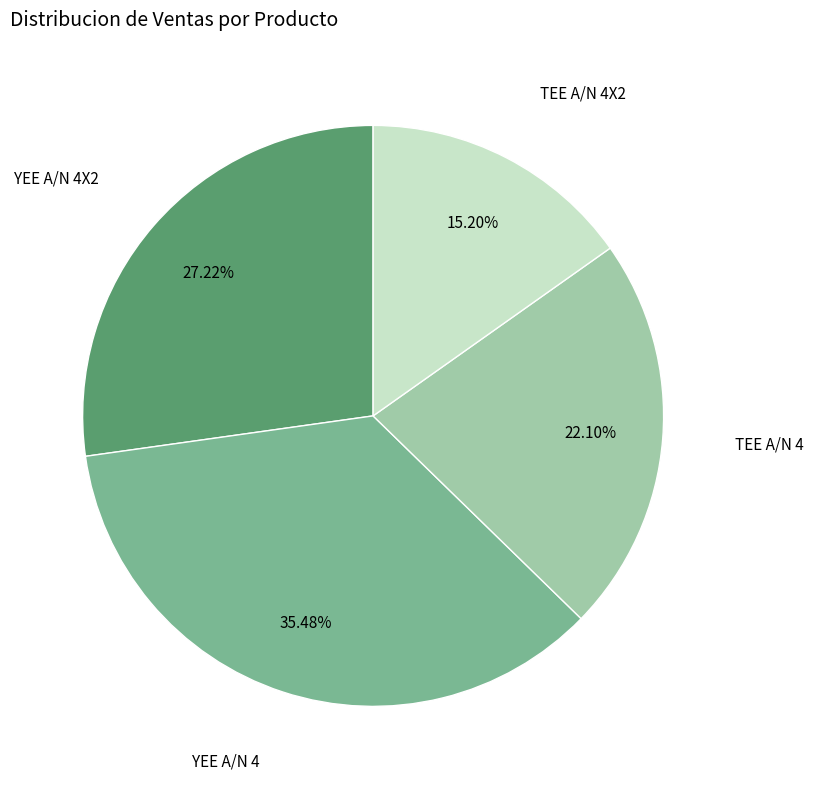

Is there any slice that represents more than half of the pie?

No